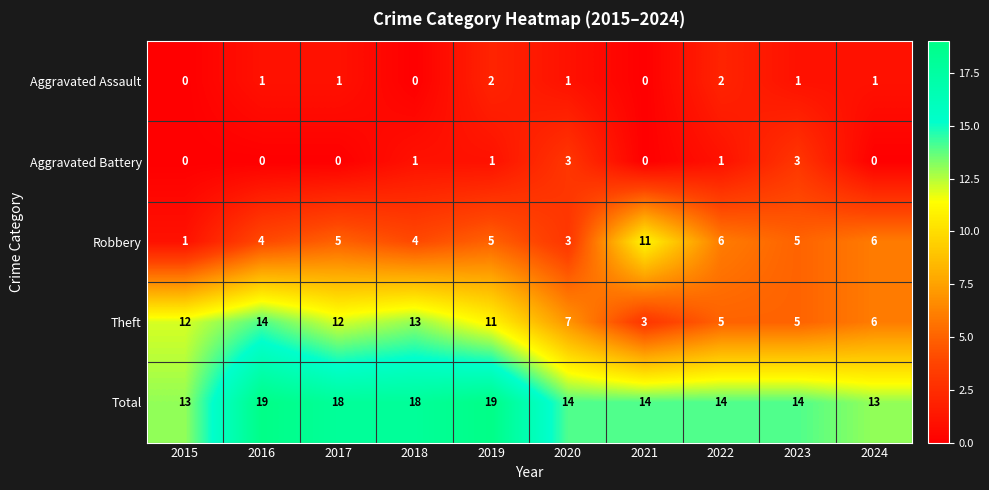

What is the sum of all Total values?

156